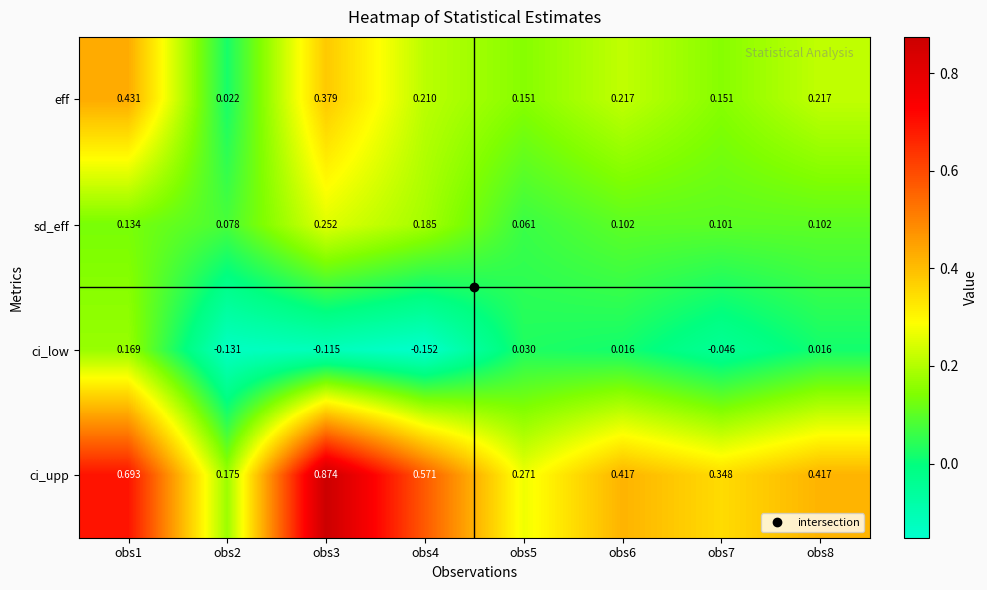

Which series has the widest spread of values?

ci_upp